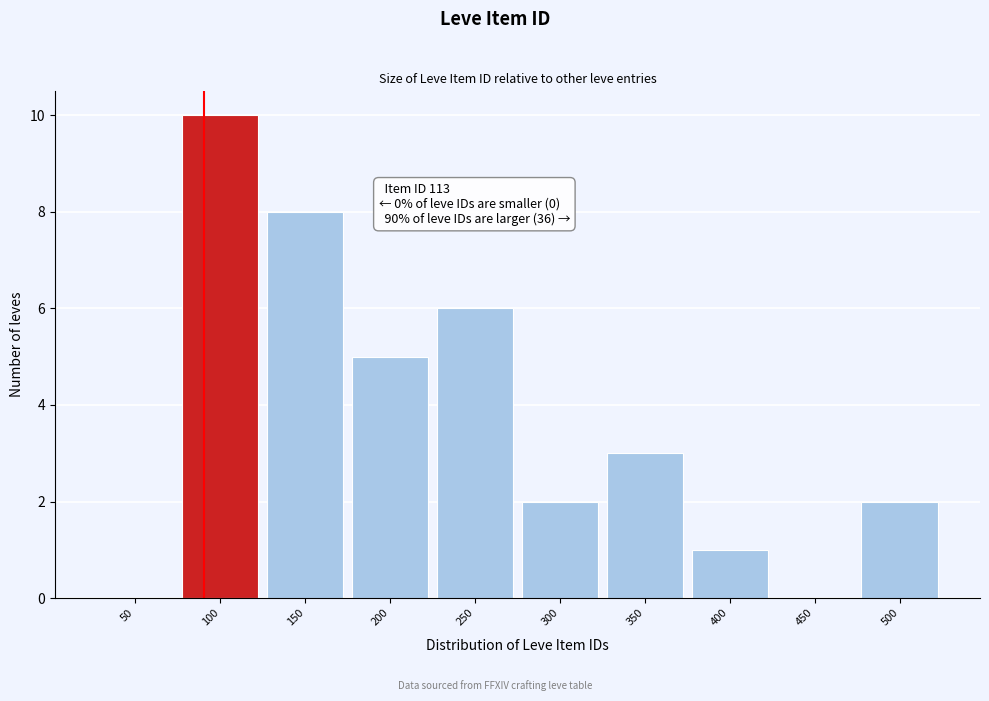

Reading left to right, list all the values displayed in this chart.

50=0	100=10	150=8	200=5	250=6	300=2	350=3	400=1	450=0	500=2